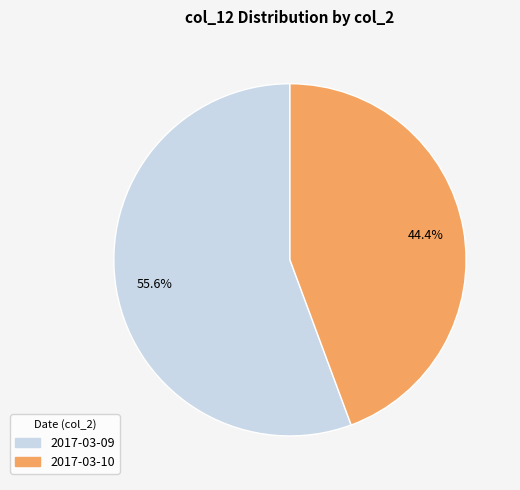

Is there a majority slice in this chart?

Yes